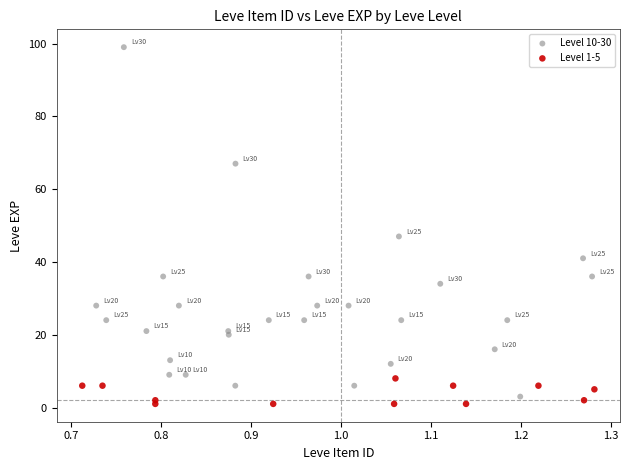

Which series has the largest Y range (max minus min)?

Level 10-30